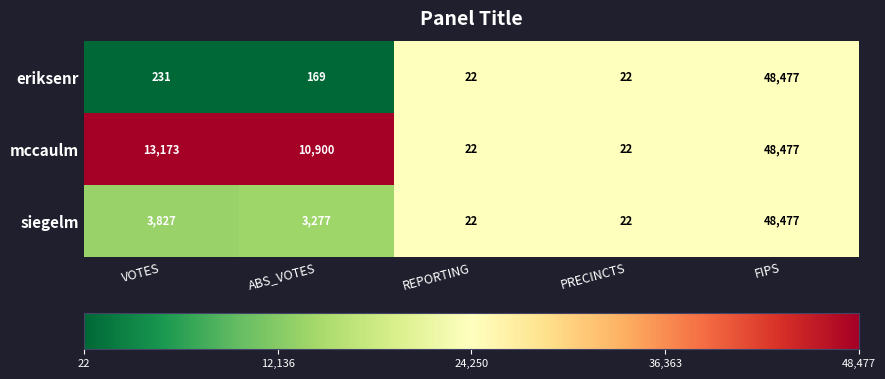

Is it true that mccaulm equals 5 at REPORTING?

False